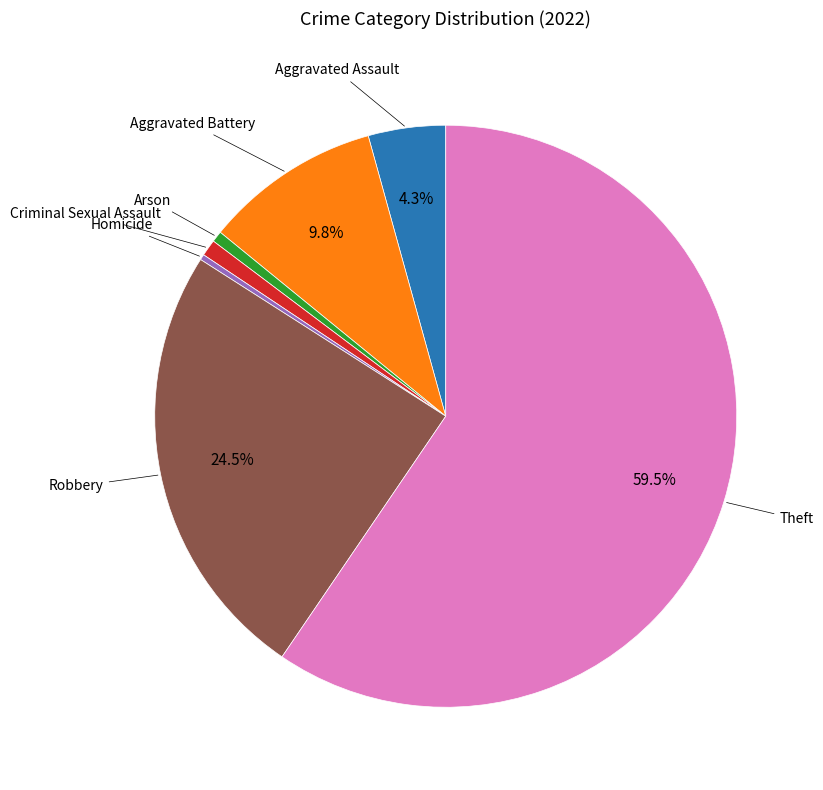

How many slices are in this pie chart?

7